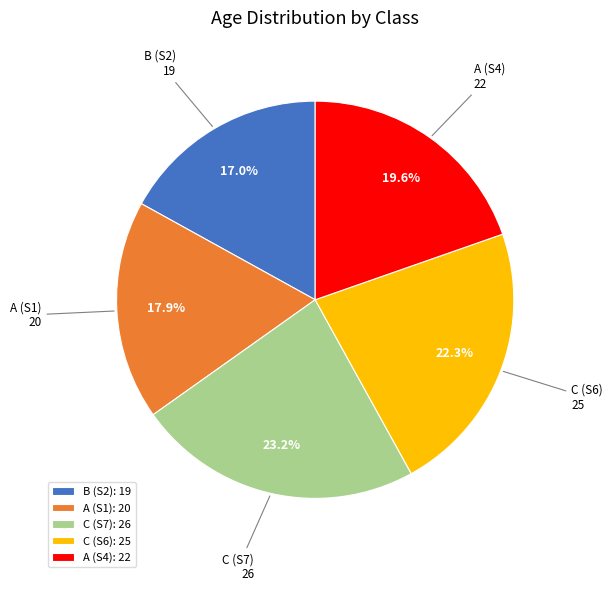

To the nearest percent, what is the average slice percentage?

20%